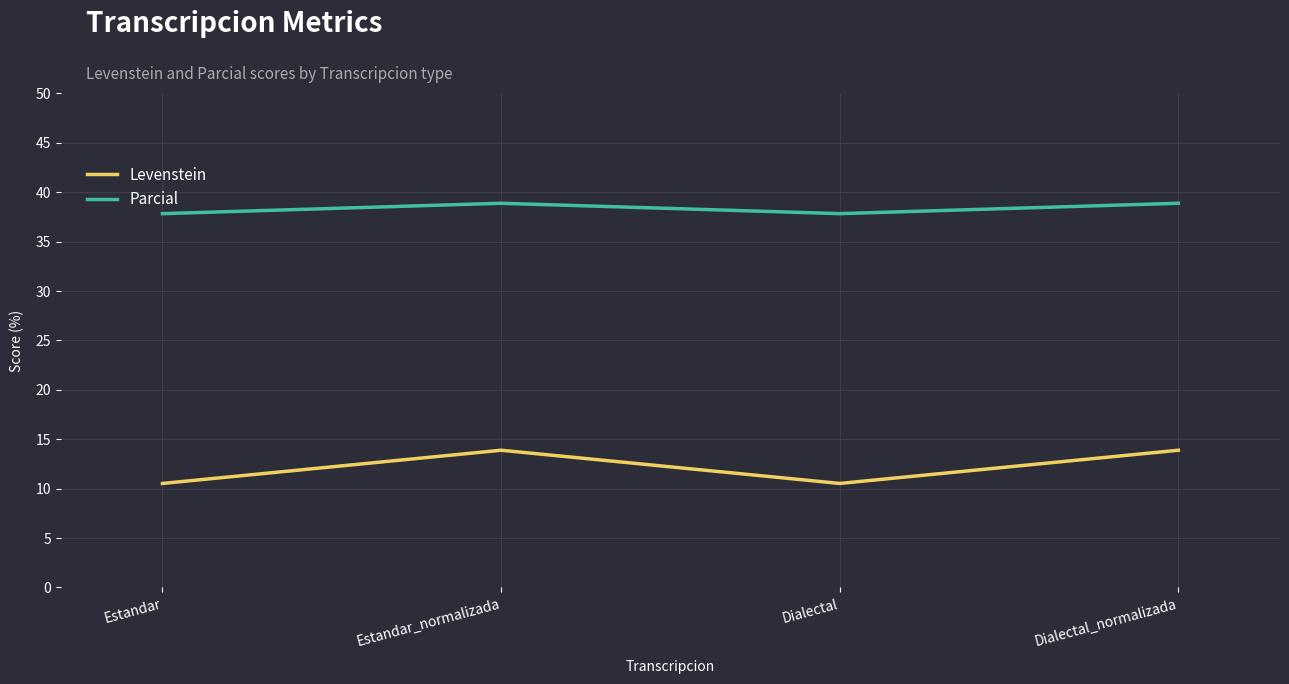

True or false: Parcial and Levenstein cross at least once.

False